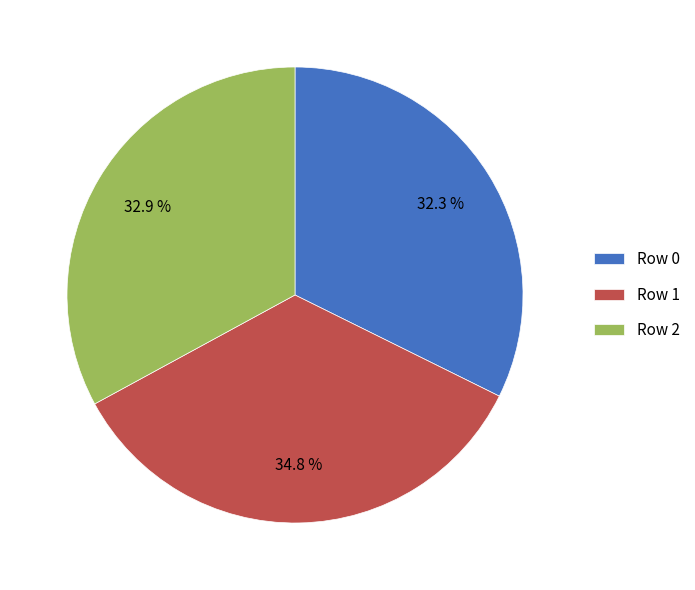

What percentage is the Row 1 slice, to the nearest percent?

35%